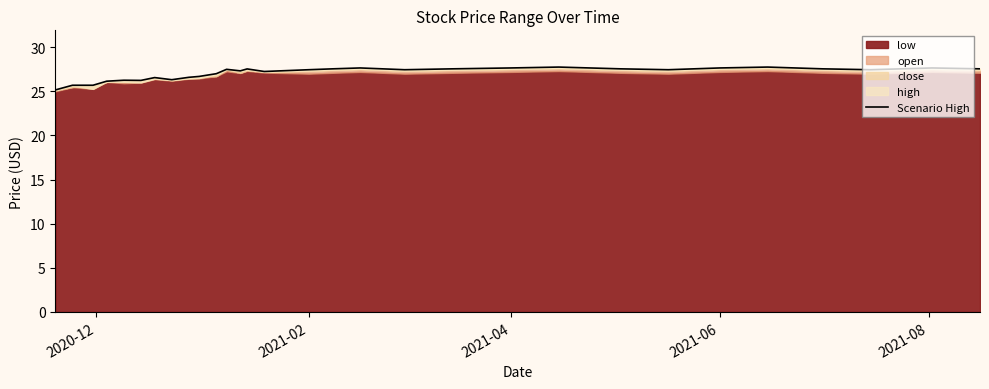

How many data points are above 27?

19